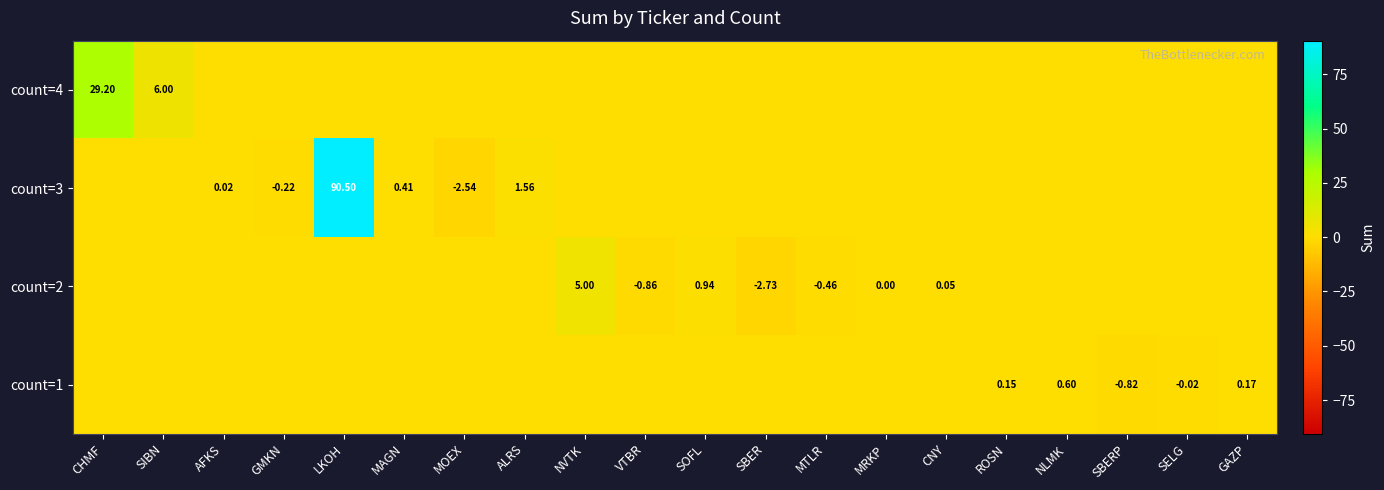

At which category is the sum across all series the highest?

LKOH